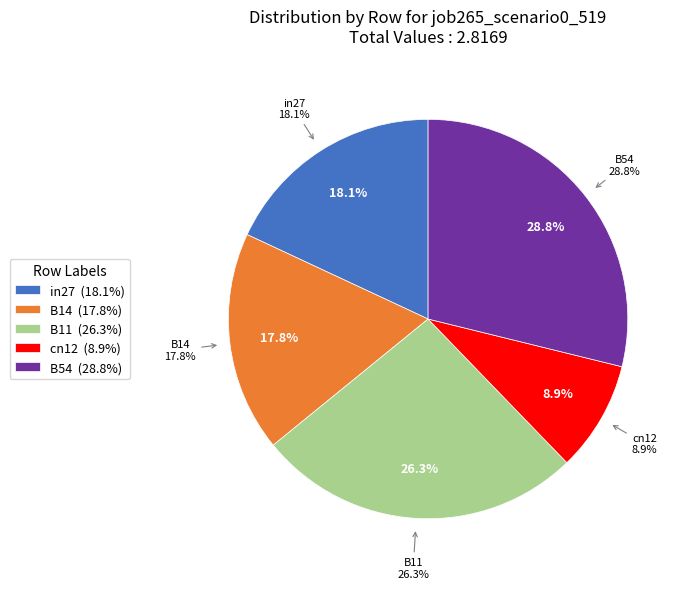

What percentage is the cn12 slice, to the nearest percent?

9%